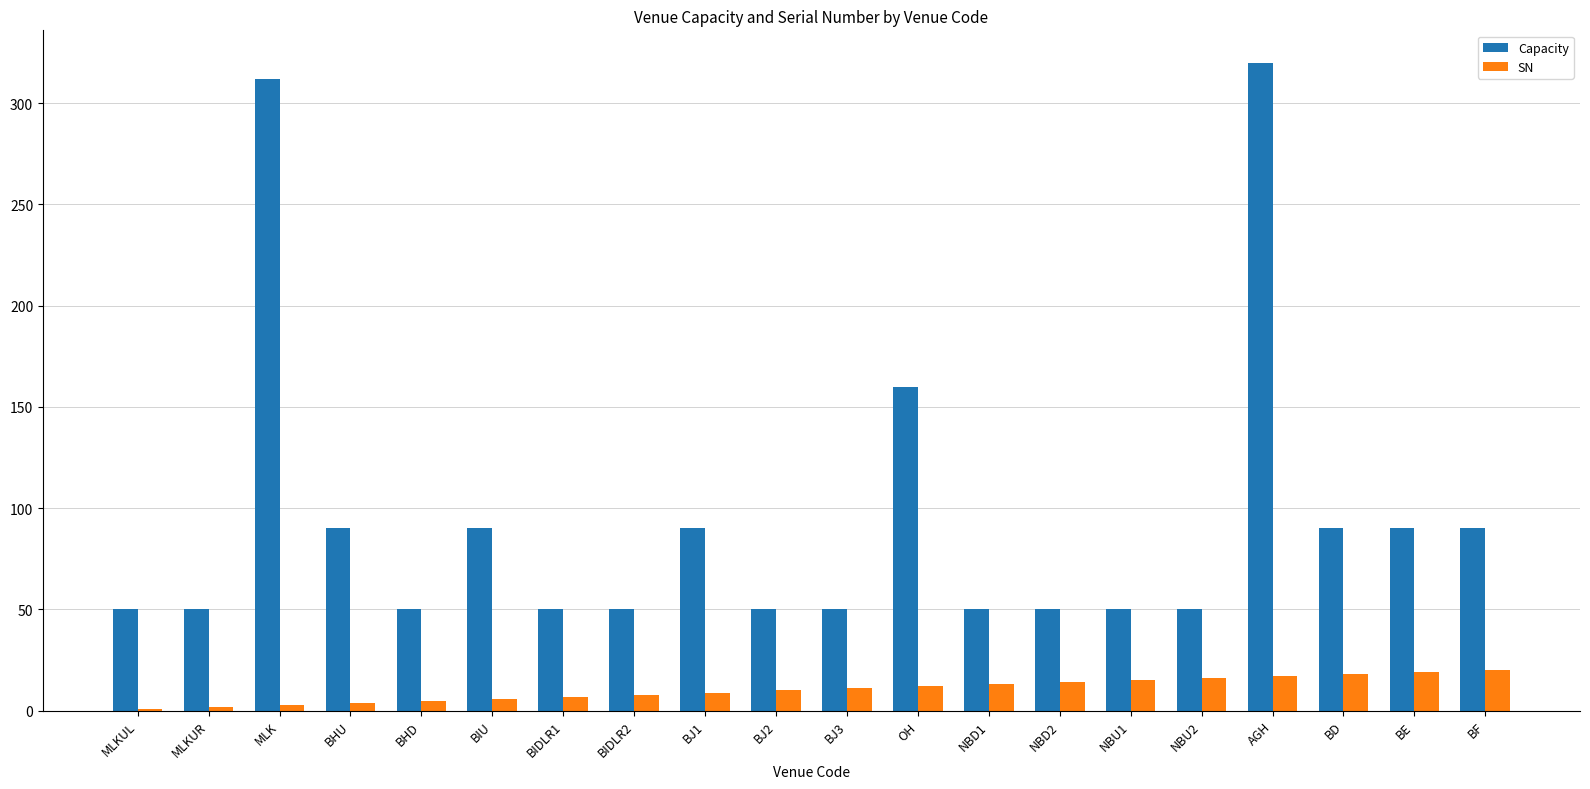

What is the spread (max minus min) of values at NBD1?

37